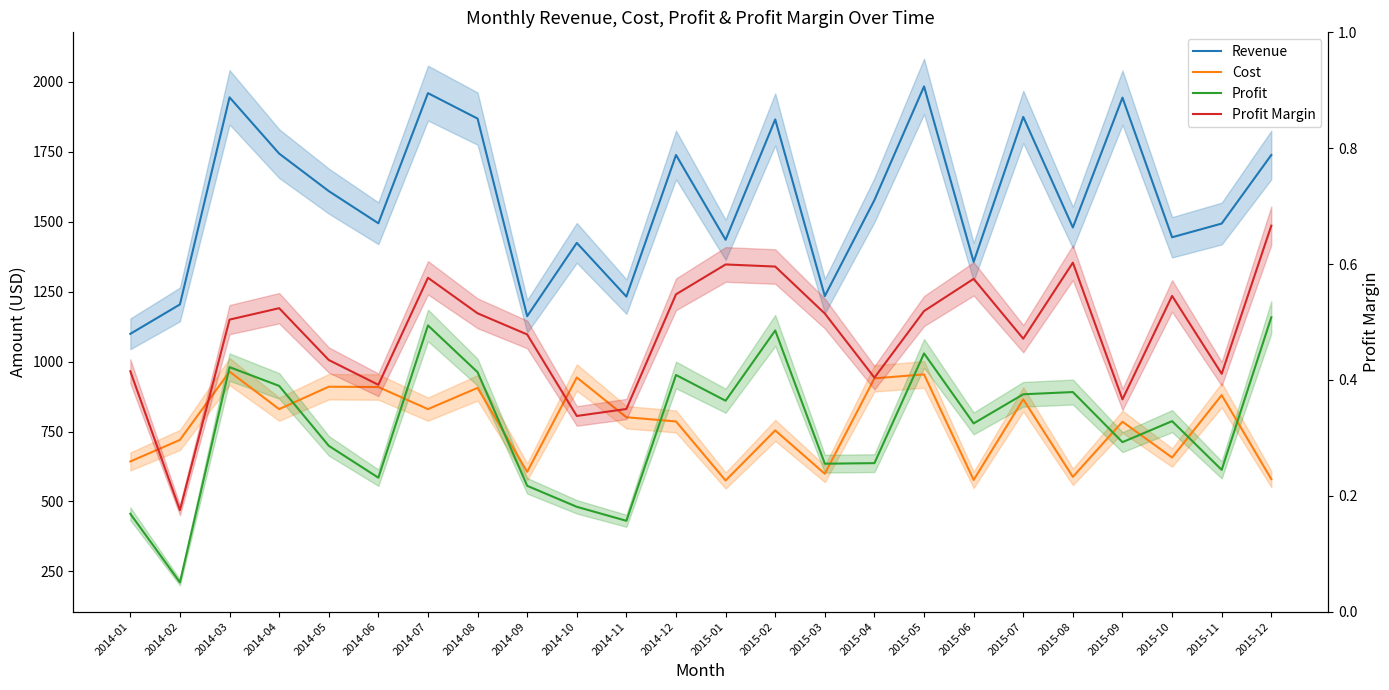

Between 2014-08 and 2015-05, which series saw the biggest shift?

Revenue